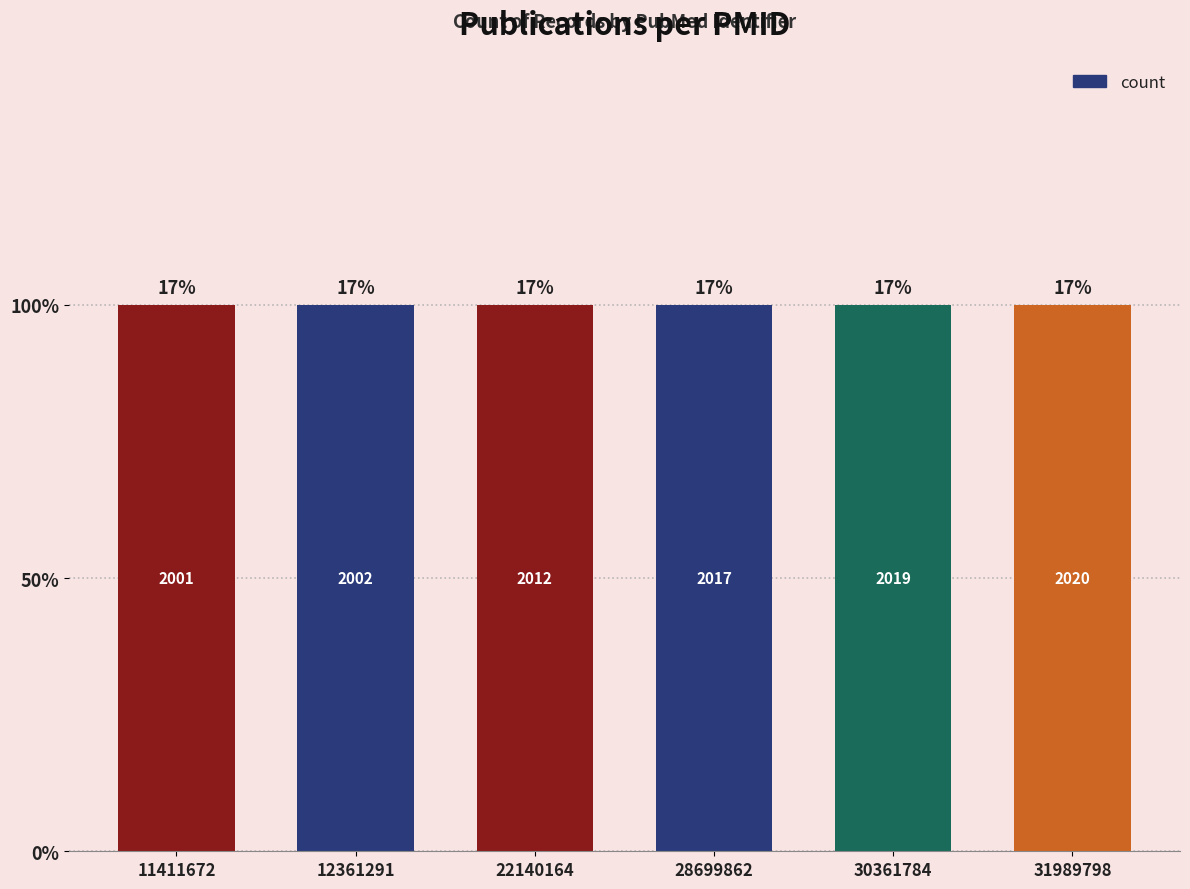

How many data points does each series have?

6